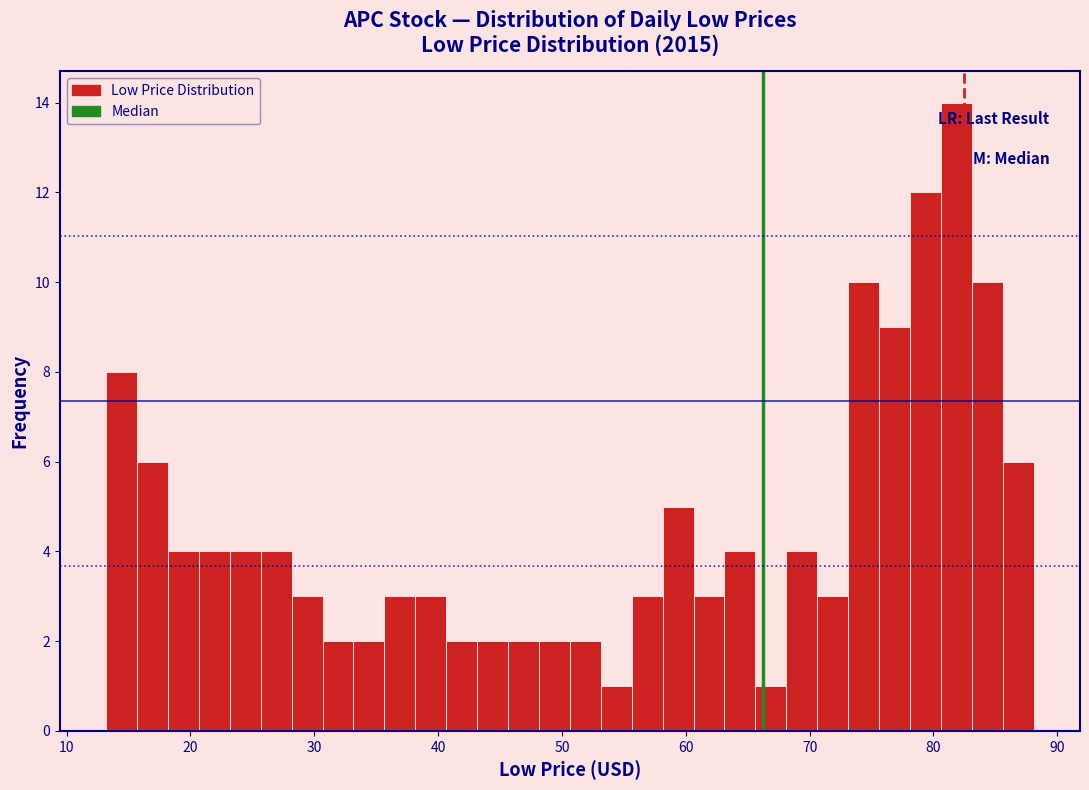

Read against the x-axis, roughly where is the centre of the tallest bar?

82